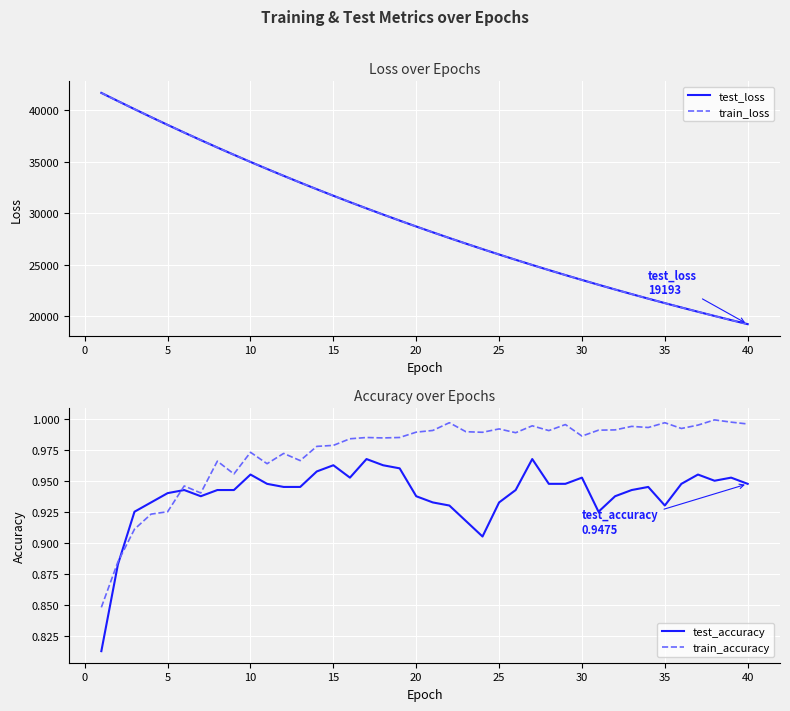

How many values in the test_loss series are below 28698?

20